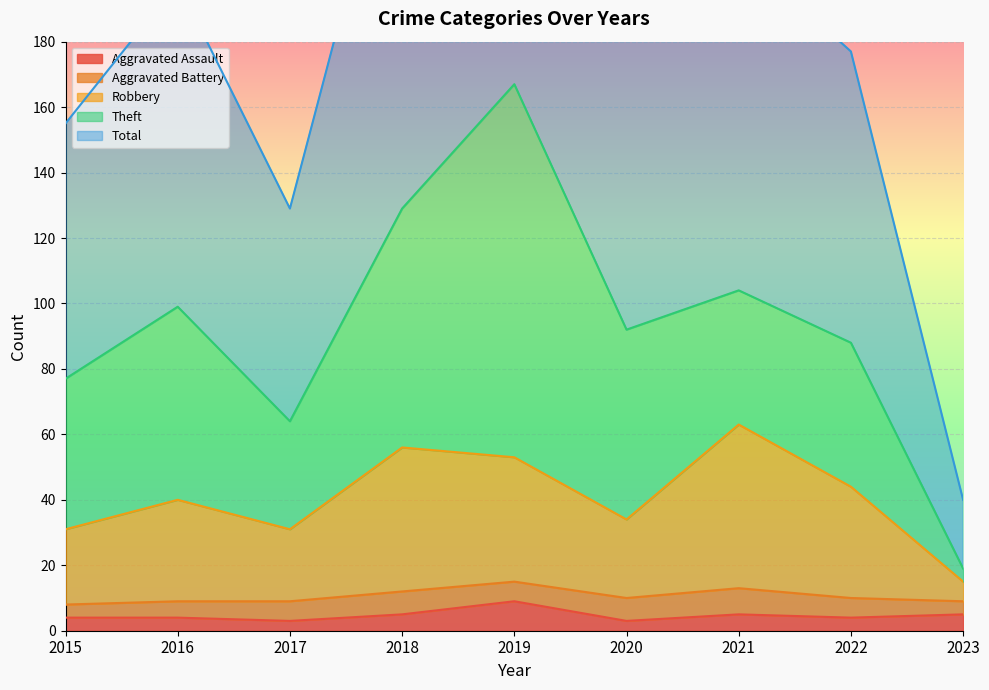

At which label does Total first exceed 184?

2016